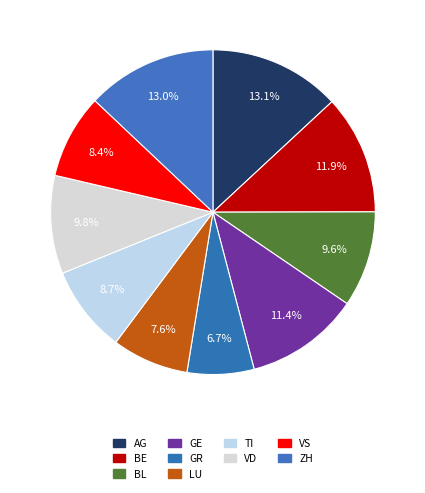

Is BE the majority of the pie?

No